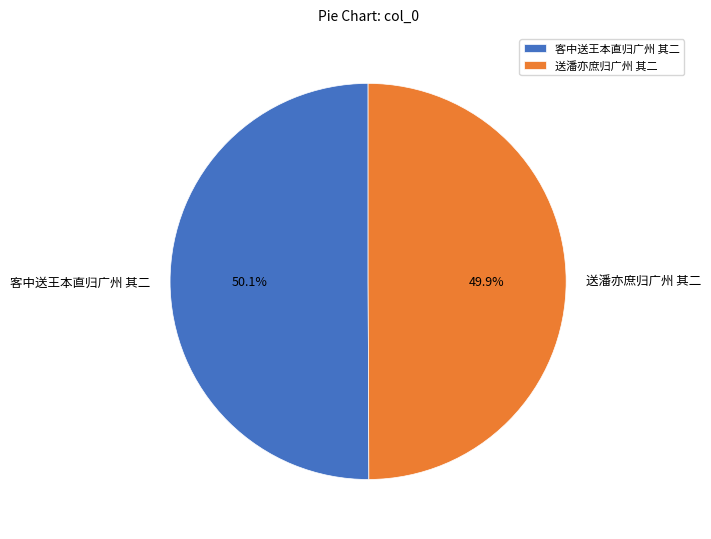

What portion of the pie excludes 客中送王本直归广州 其二?

49.9%